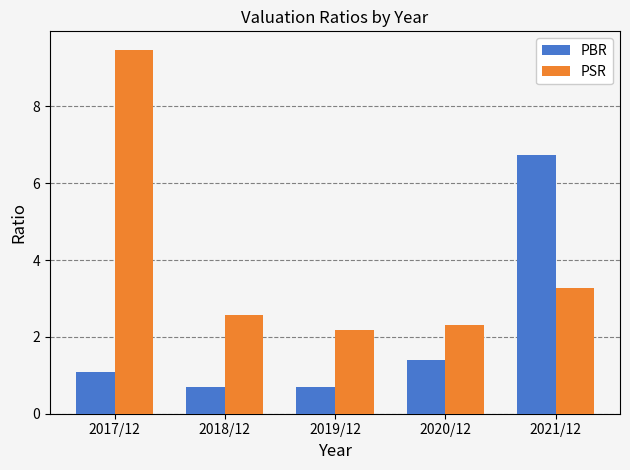

At which category is the sum across all series the highest?

2017/12